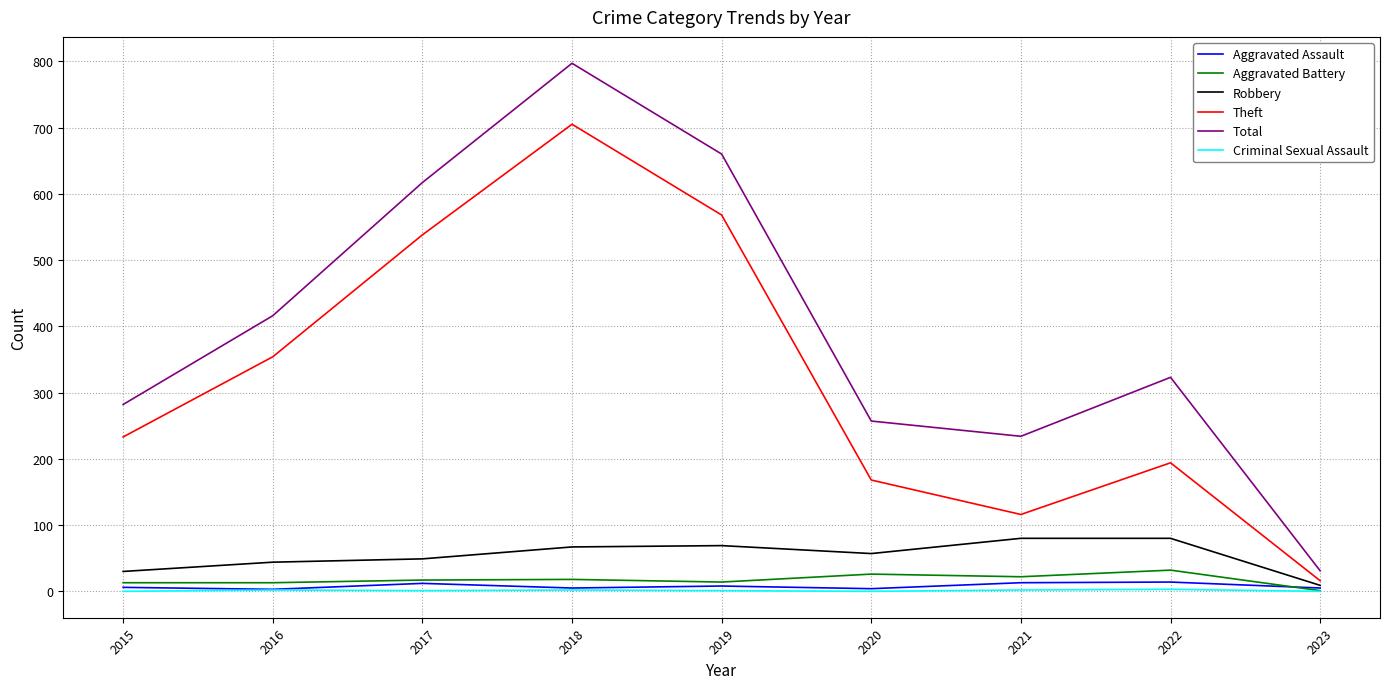

True or false: Aggravated Battery has a value of 13 at 2016.

True